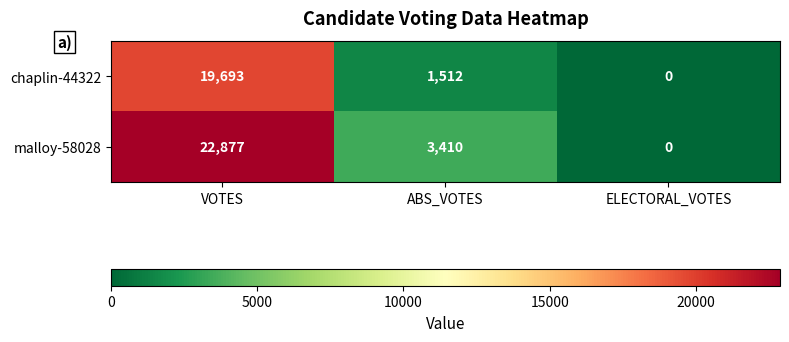

Where does the chaplin-44322 series first go above 1512?

VOTES